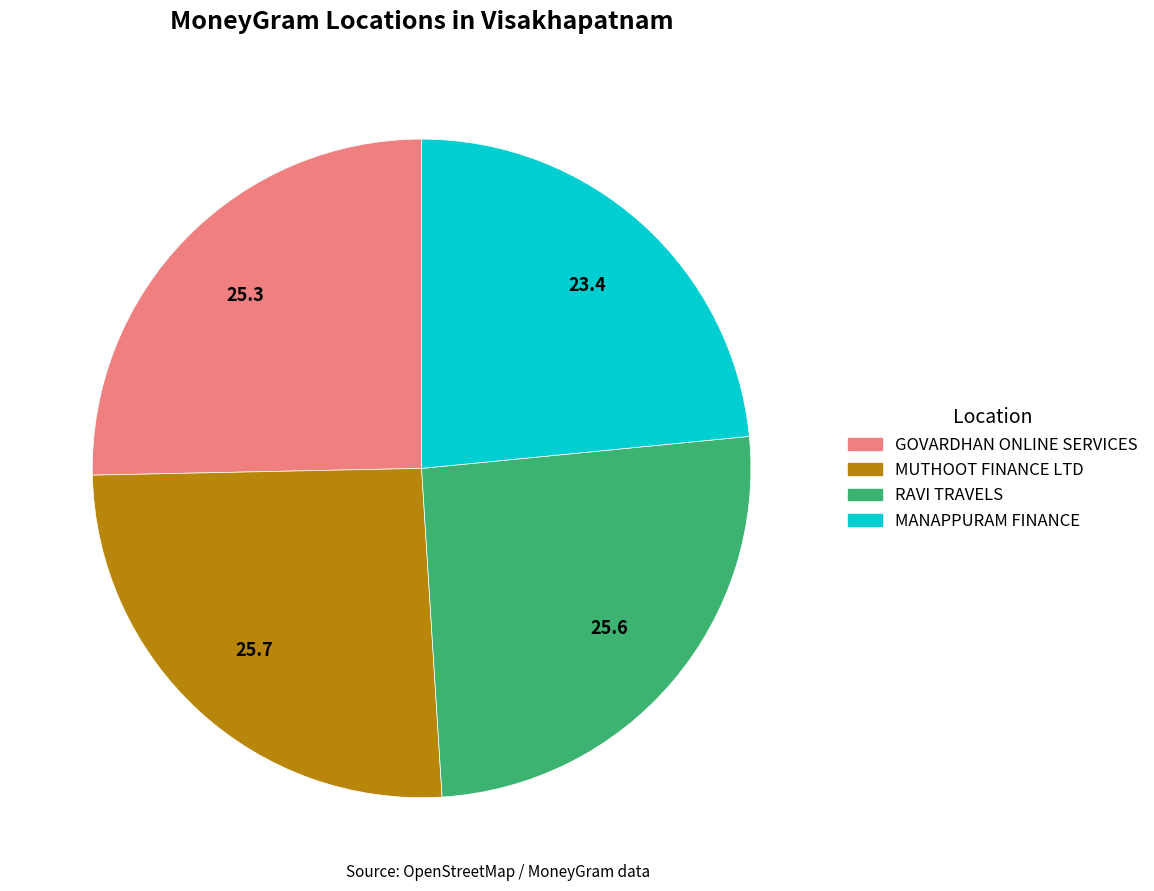

What is the ratio of the value at RAVI TRAVELS to the value at GOVARDHAN ONLINE SERVICES?

1.0